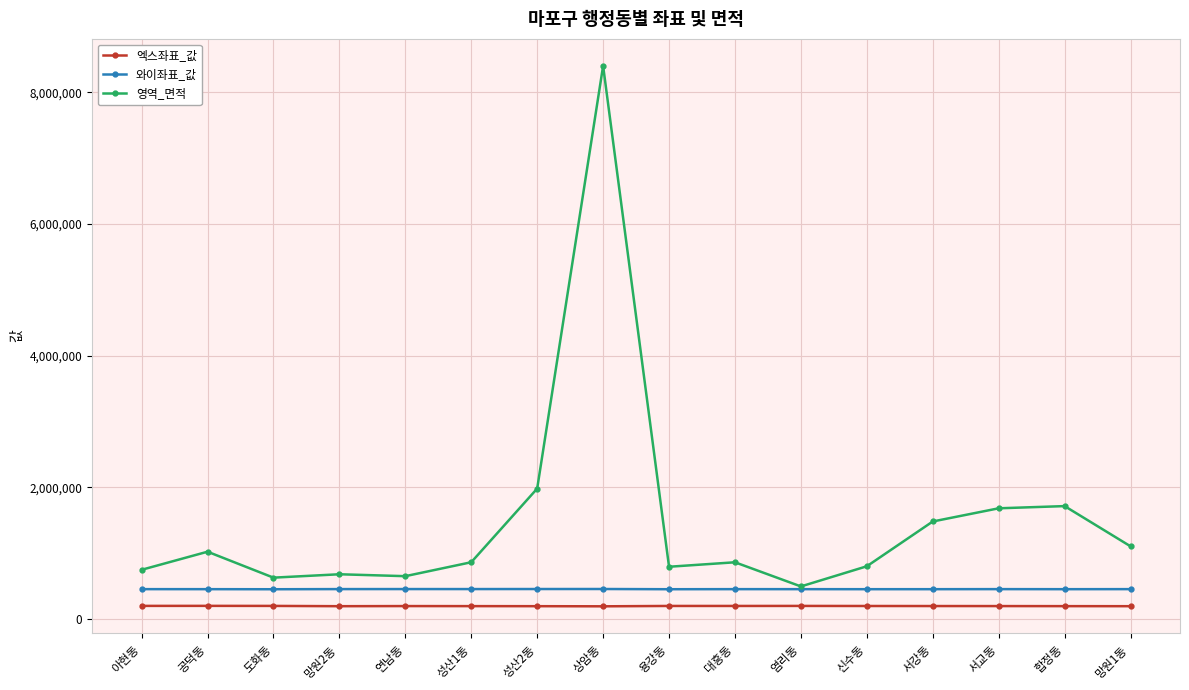

Which series has the largest range (max minus min)?

영역_면적